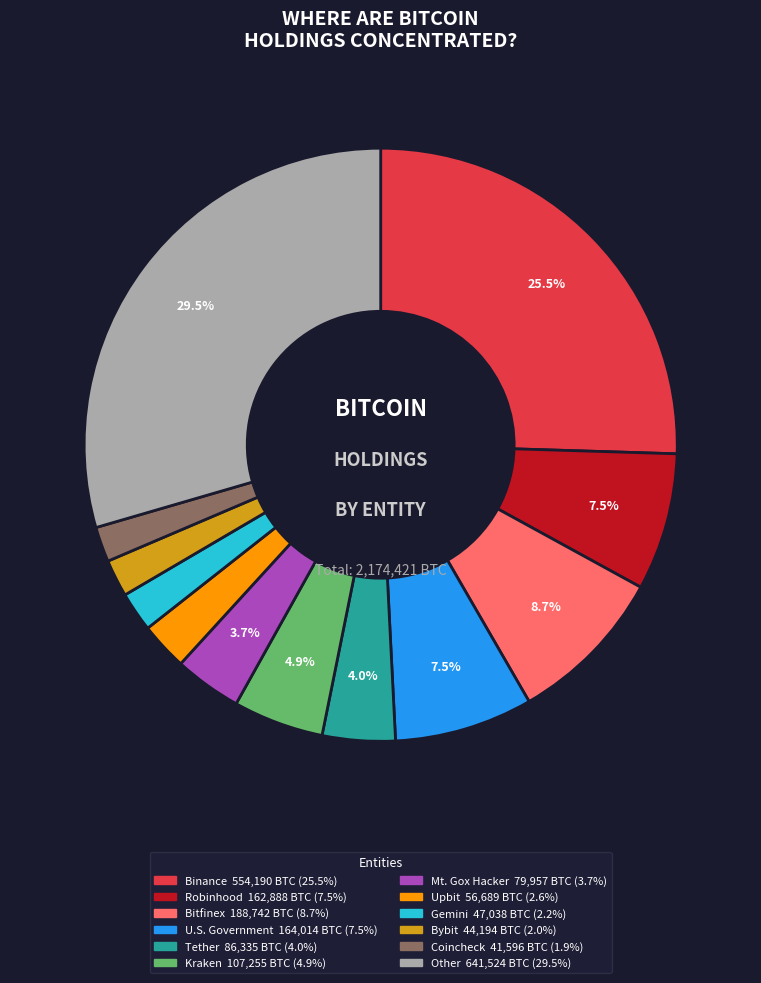

Which slice is the largest?

Other